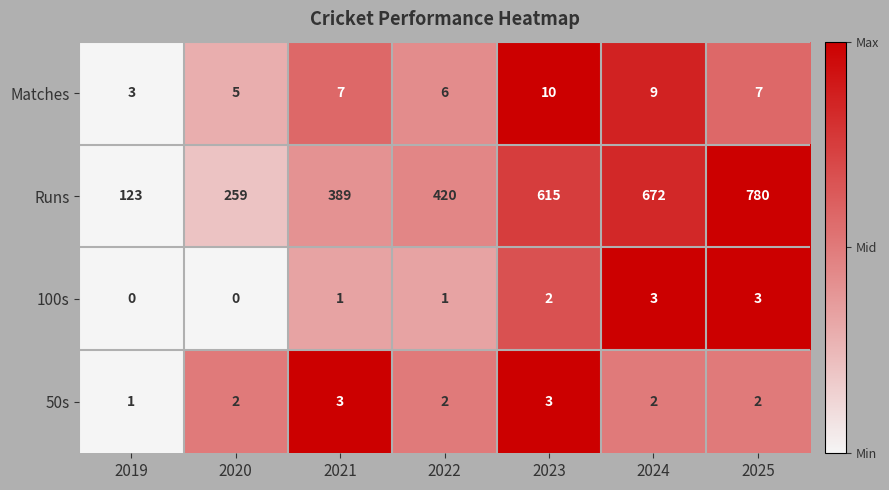

Count the 50s values in the range 2 to 3.

6